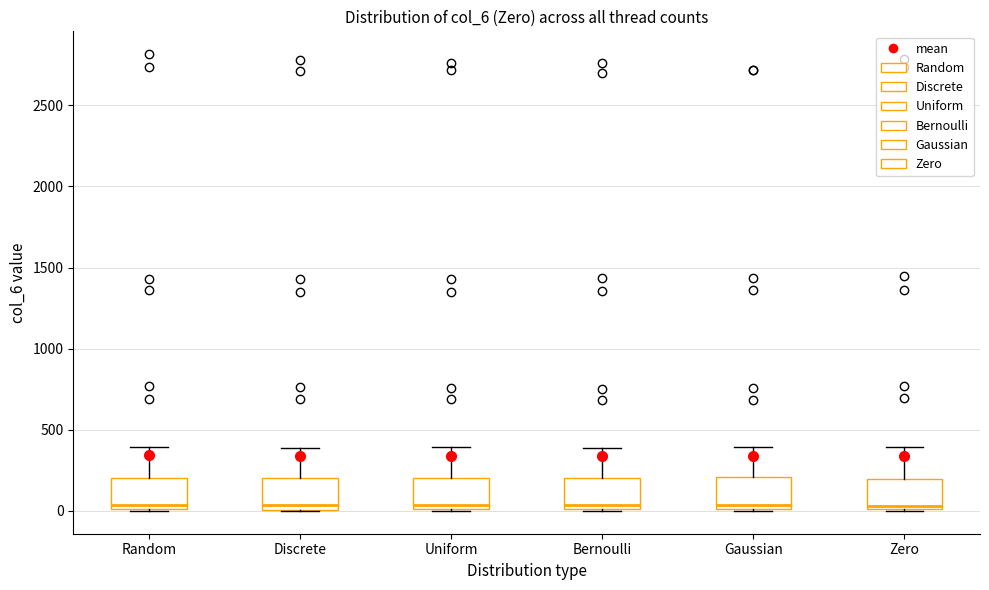

Reading left to right, transcribe this box plot: for each box, give where its median line is, the range the box spans, and where its two whiskers end, as read against the y-axis. The values are not printed on the chart, so give them approximately, as read against the axis.

Random: median 50, box 0 to 200, whiskers 0 to 400
Discrete: median 50, box 0 to 200, whiskers 0 to 400
Uniform: median 50, box 0 to 200, whiskers 0 to 400
Bernoulli: median 50, box 0 to 200, whiskers 0 to 400
Gaussian: median 50, box 0 to 200, whiskers 0 to 400
Zero: median 50, box 0 to 200, whiskers 0 to 400